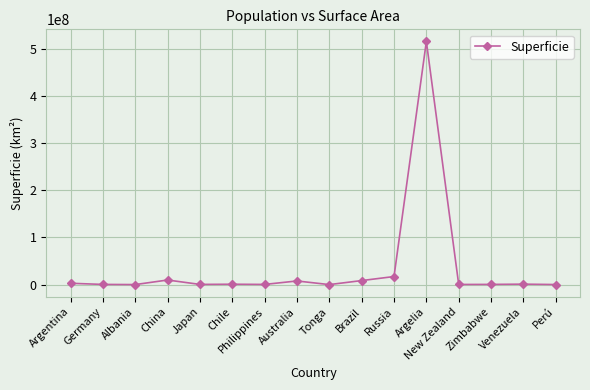

What is the label of the 2nd point from the right?

Venezuela